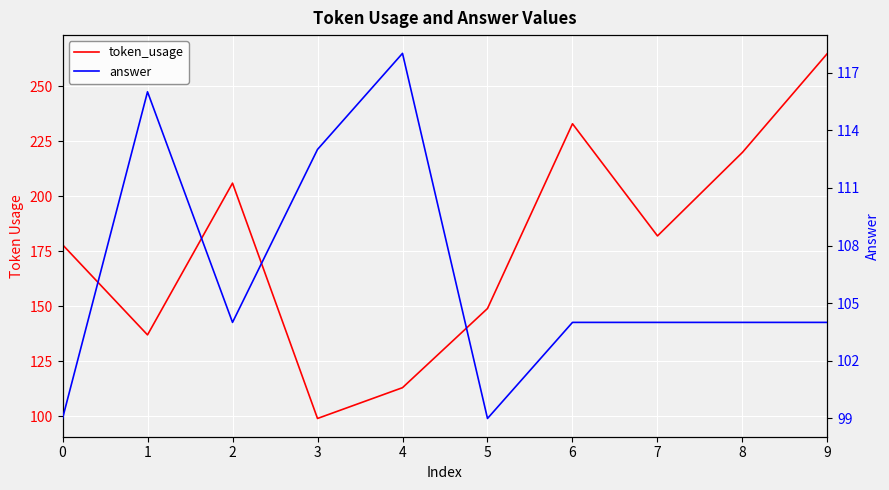

Reading left to right, what are all the values shown in this chart?

token_usage: 178	137	206	99	113	149	233	182	220	265
answer: 99	116	104	113	118	99	104	104	104	104